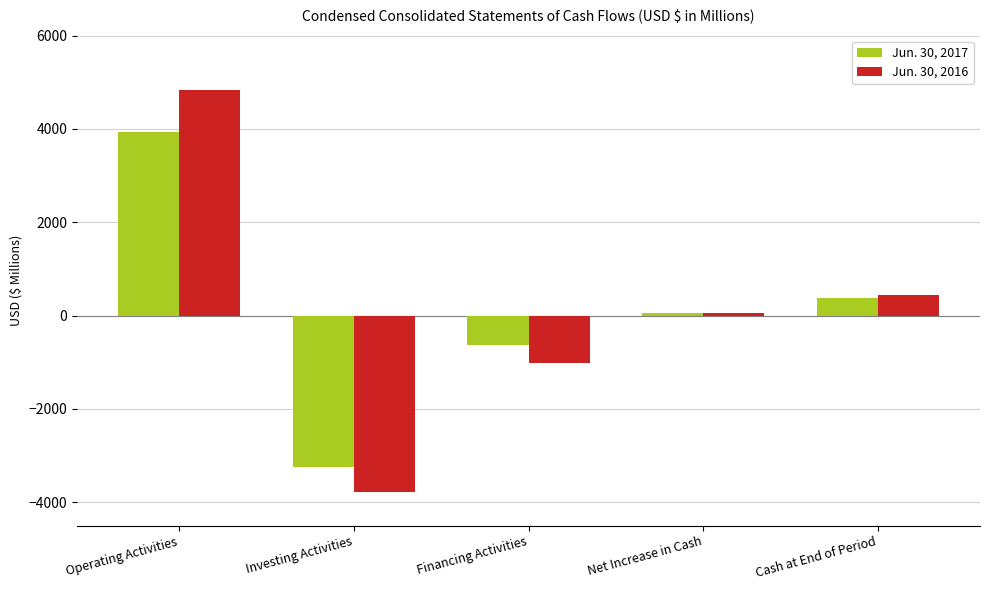

How many values in the Jun. 30, 2017 series are below 64?

2